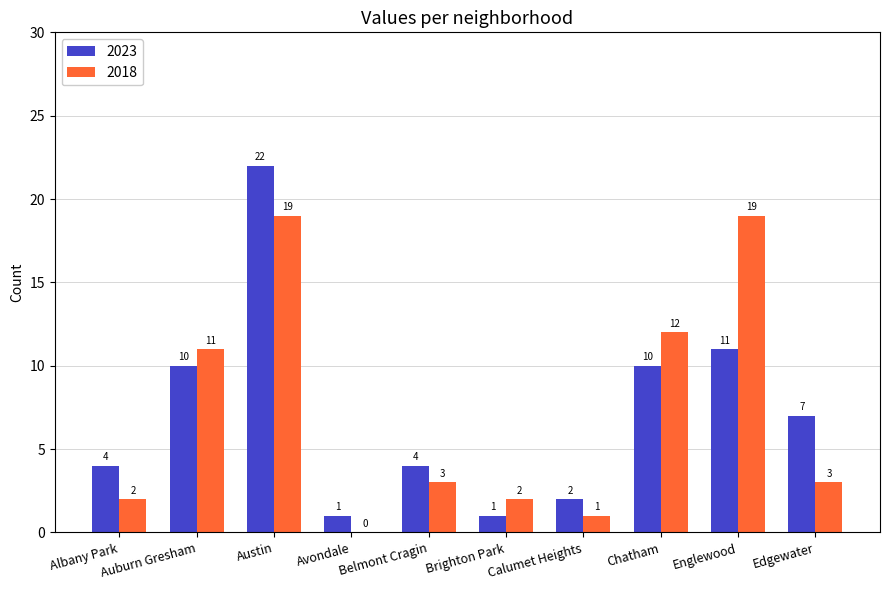

Is the value of 2018 at Austin greater than the value of 2023 at Brighton Park?

Yes